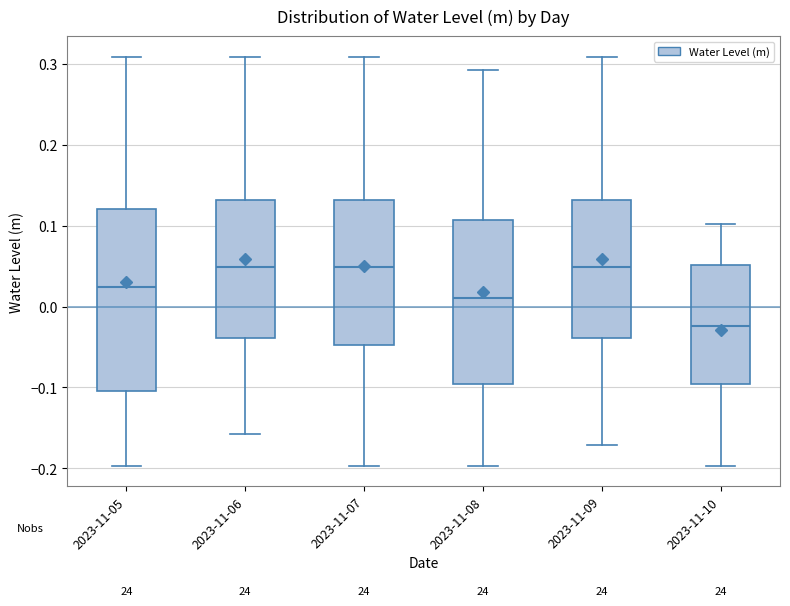

Where does the median line of the box for 2023-11-05 sit on the y-axis? The values are not printed on the chart, so give them approximately, as read against the axis.

0.02